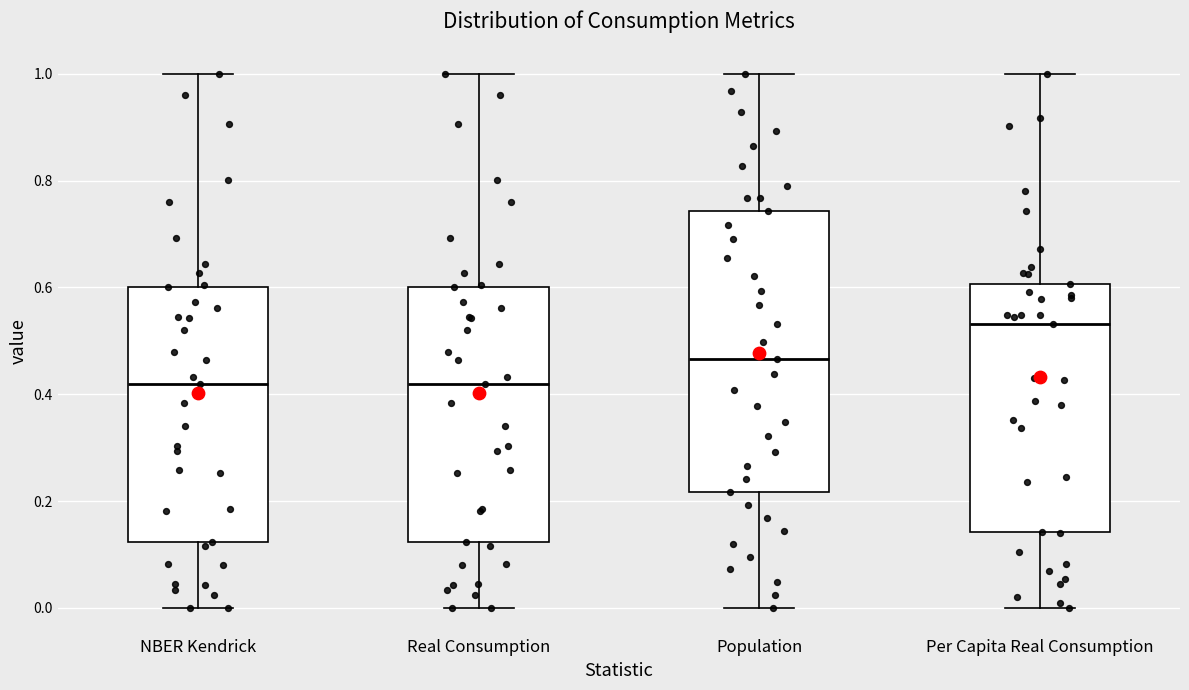

Where does the median line of the box for Per Capita Real Consumption sit on the y-axis? The values are not printed on the chart, so give them approximately, as read against the axis.

0.54